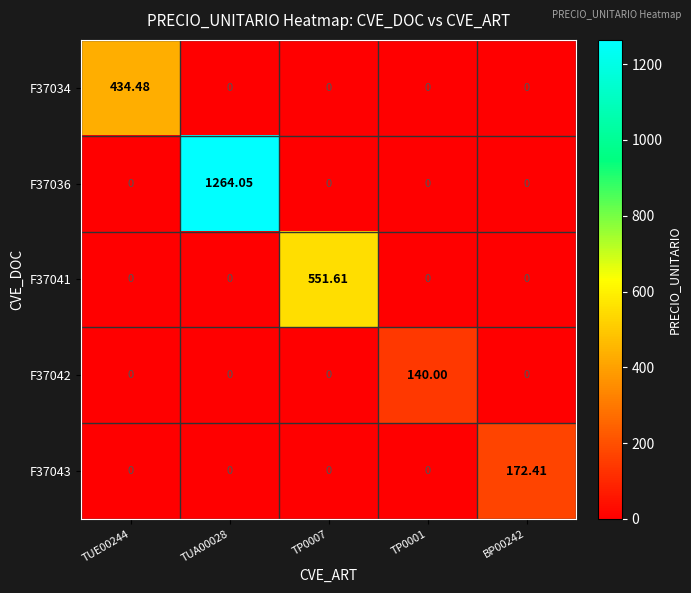

How many data points does each series have?

5